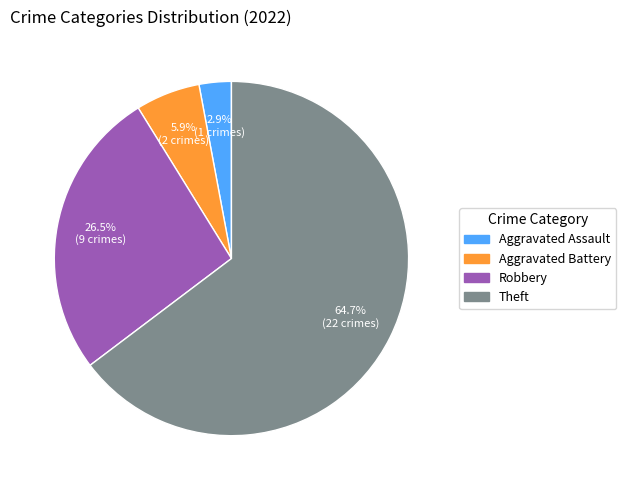

Is there any slice that represents more than half of the pie?

Yes